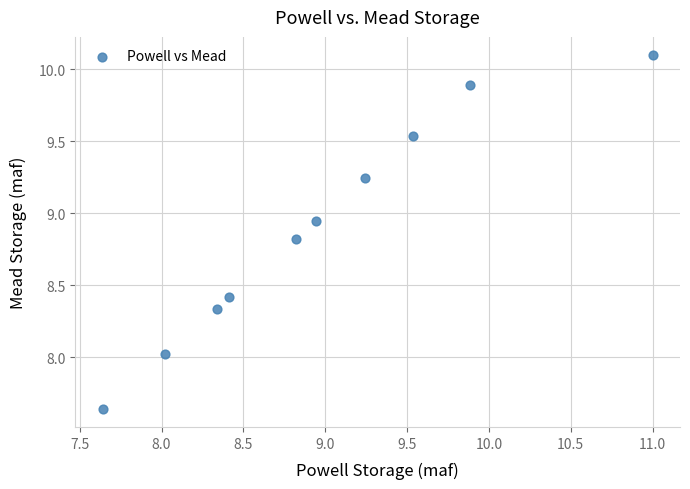

What is the average X value?

9.0